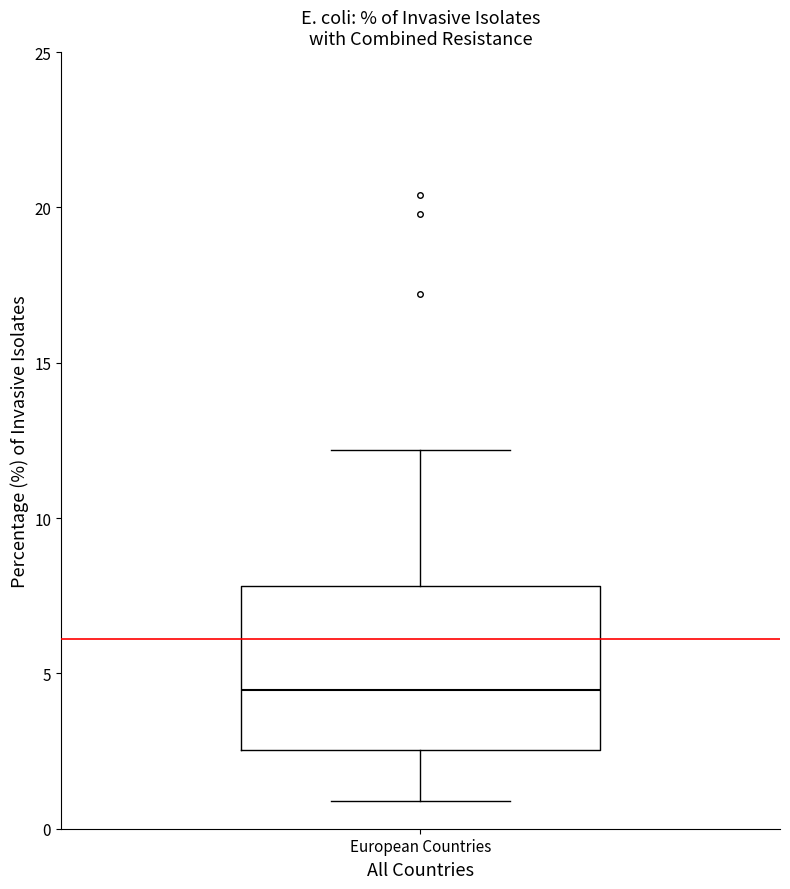

Transcribe this box plot: give where the median line is, the range the box spans, and where the two whiskers end, as read against the y-axis. The values are not printed on the chart, so give them approximately, as read against the axis.

median 4.5, box 2.5 to 8.0, whiskers 1.0 to 12.0